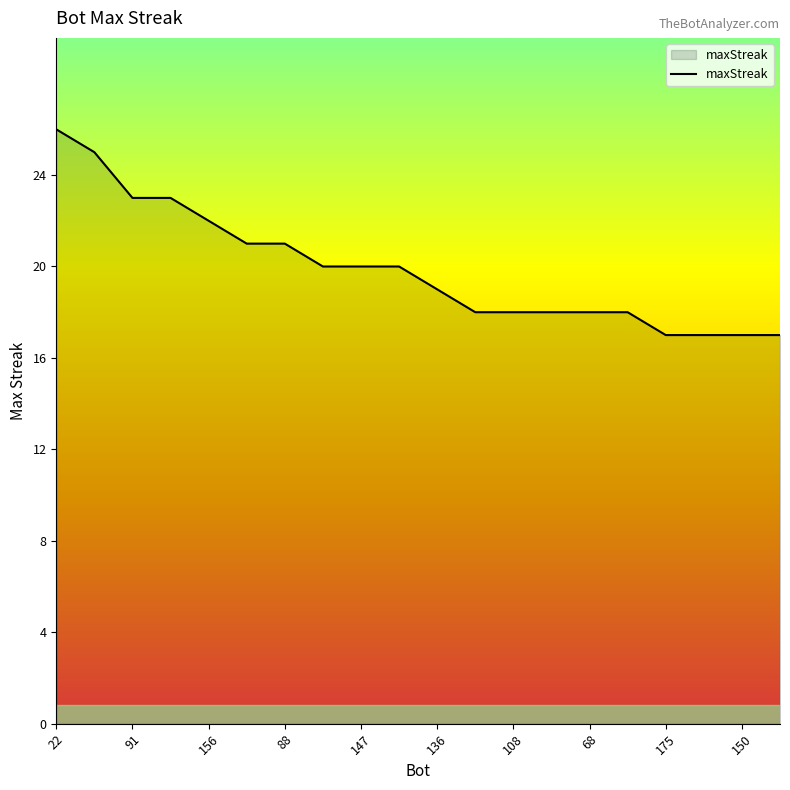

What is the maximum value shown in the chart?

26